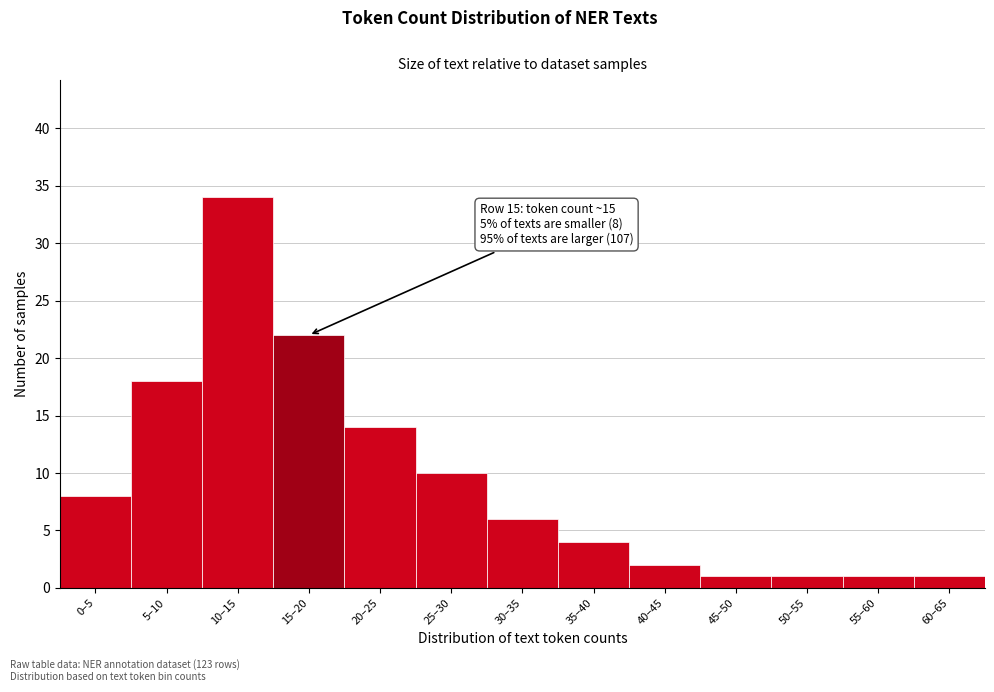

Reading left to right, extract all data points from this chart.

0–5=8	5–10=18	10–15=34	15–20=22	20–25=14	25–30=10	30–35=6	35–40=4	40–45=2	45–50=1	50–55=1	55–60=1	60–65=1